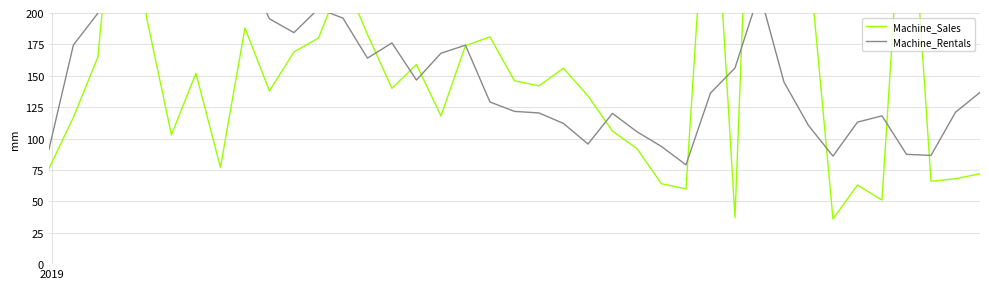

At how many categories does at least one series exceed 544?

2